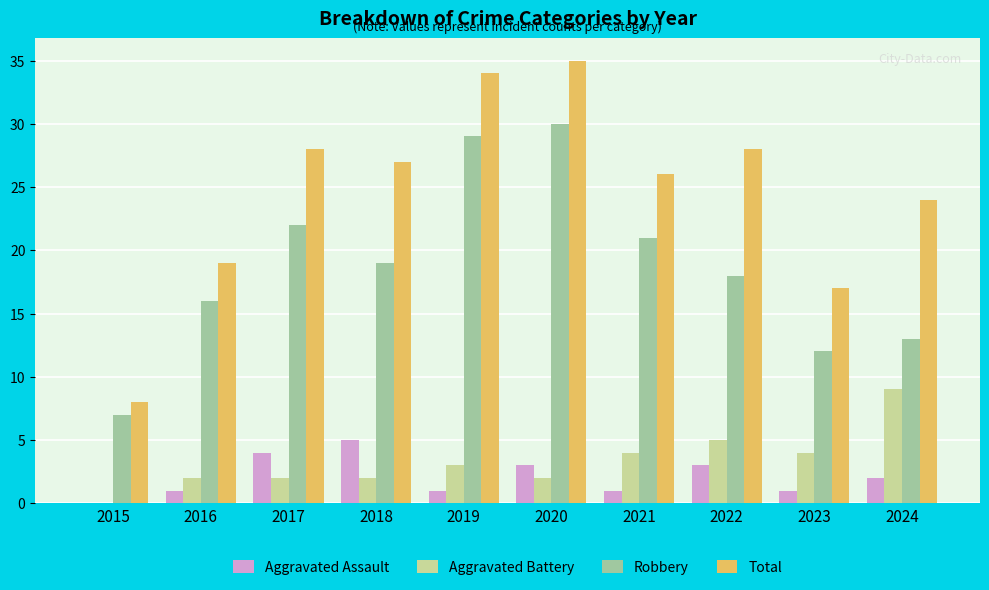

How many groups of bars are there?

10